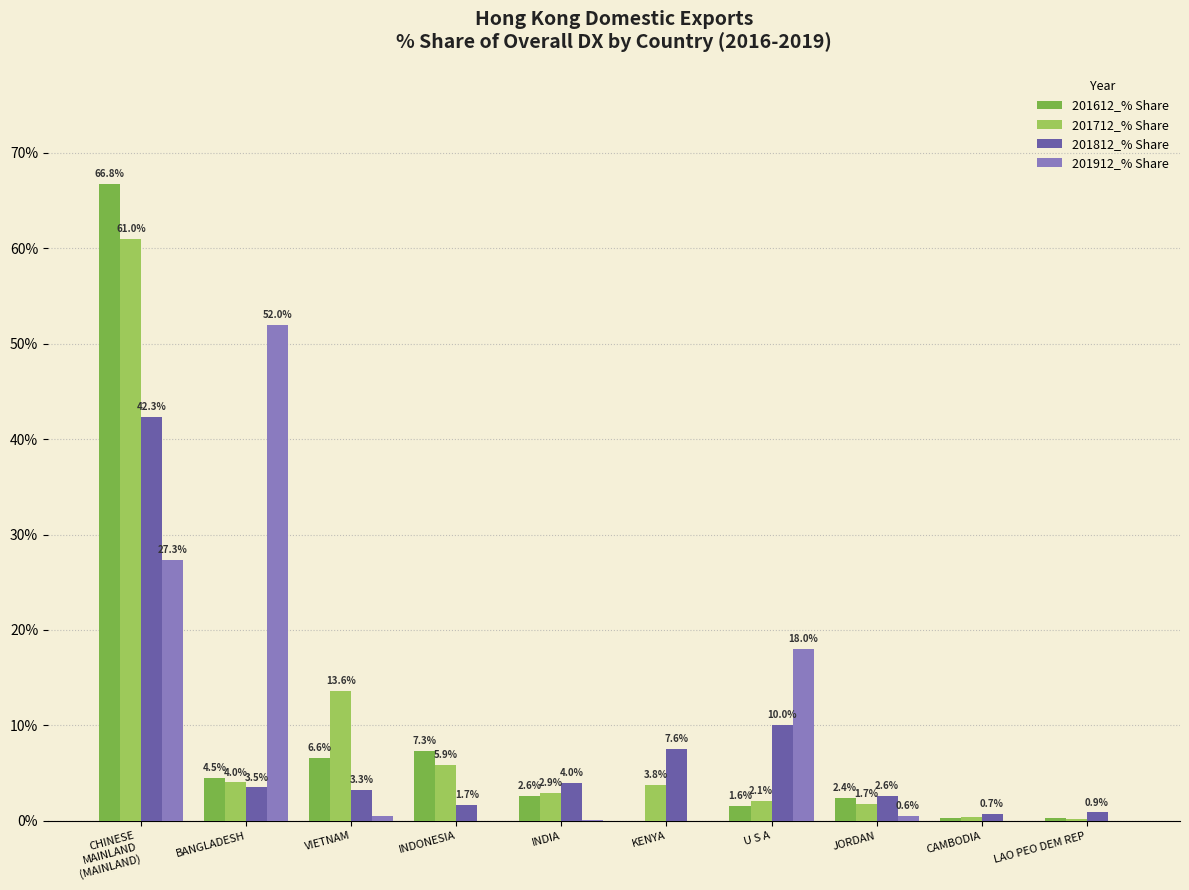

What is the total value across all series at CAMBODIA?

1.4